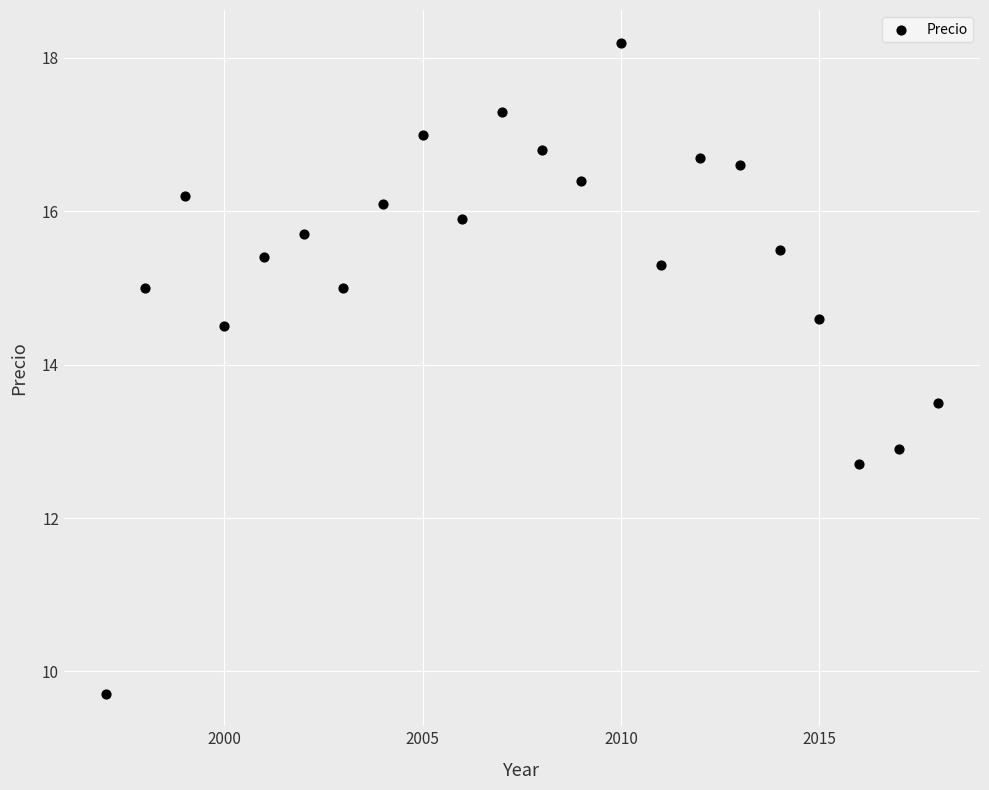

What is the range of Y values (max minus min)?

8.5